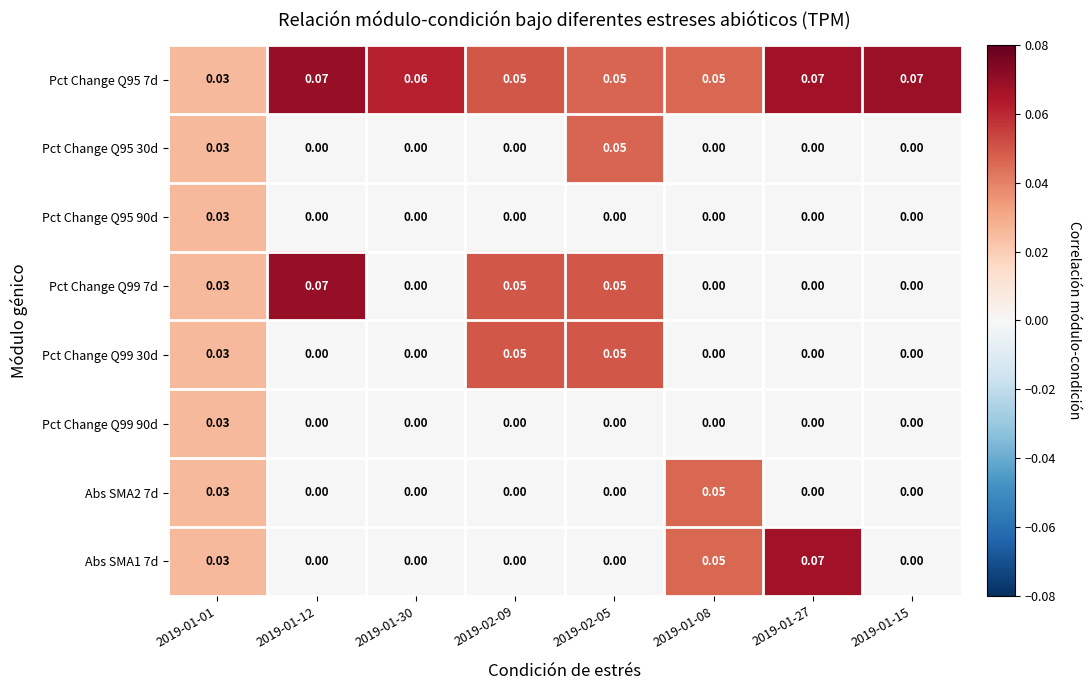

Is the value of Pct Change Q95 7d at 2019-02-05 greater than the value of Pct Change Q99 7d at 2019-01-15?

Yes